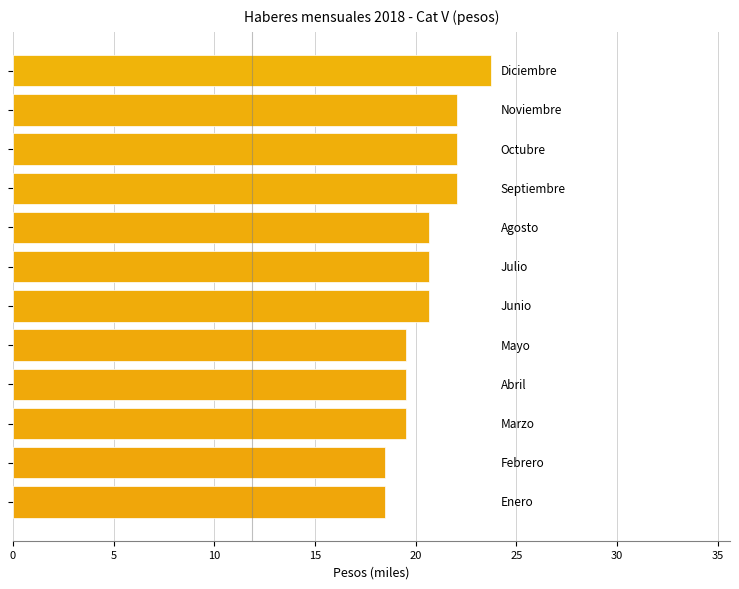

What is the greatest value displayed?

23.7